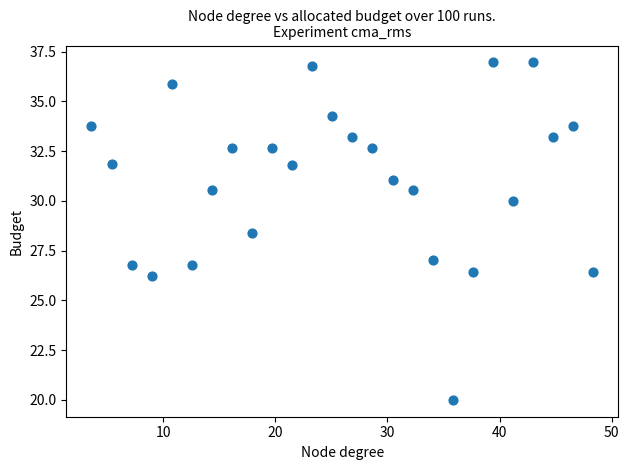

What is the range of X values (max minus min)?

44.8